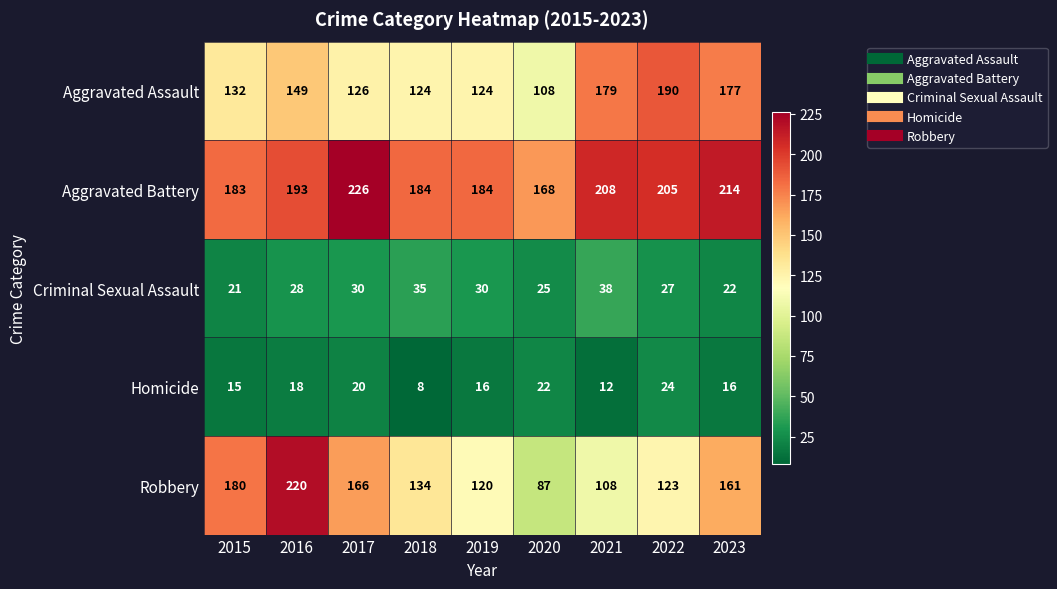

What is the spread (max minus min) of values at 2018?

176